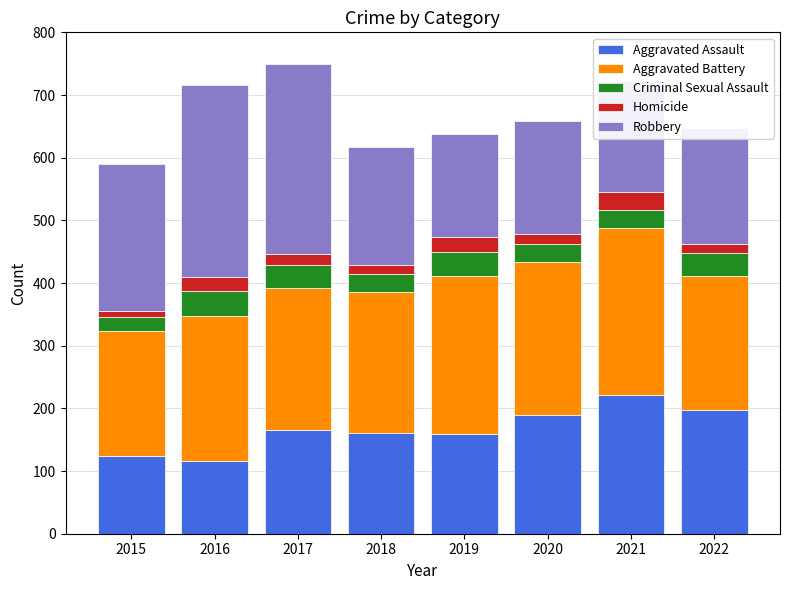

At which label does Aggravated Assault reach its peak?

2021